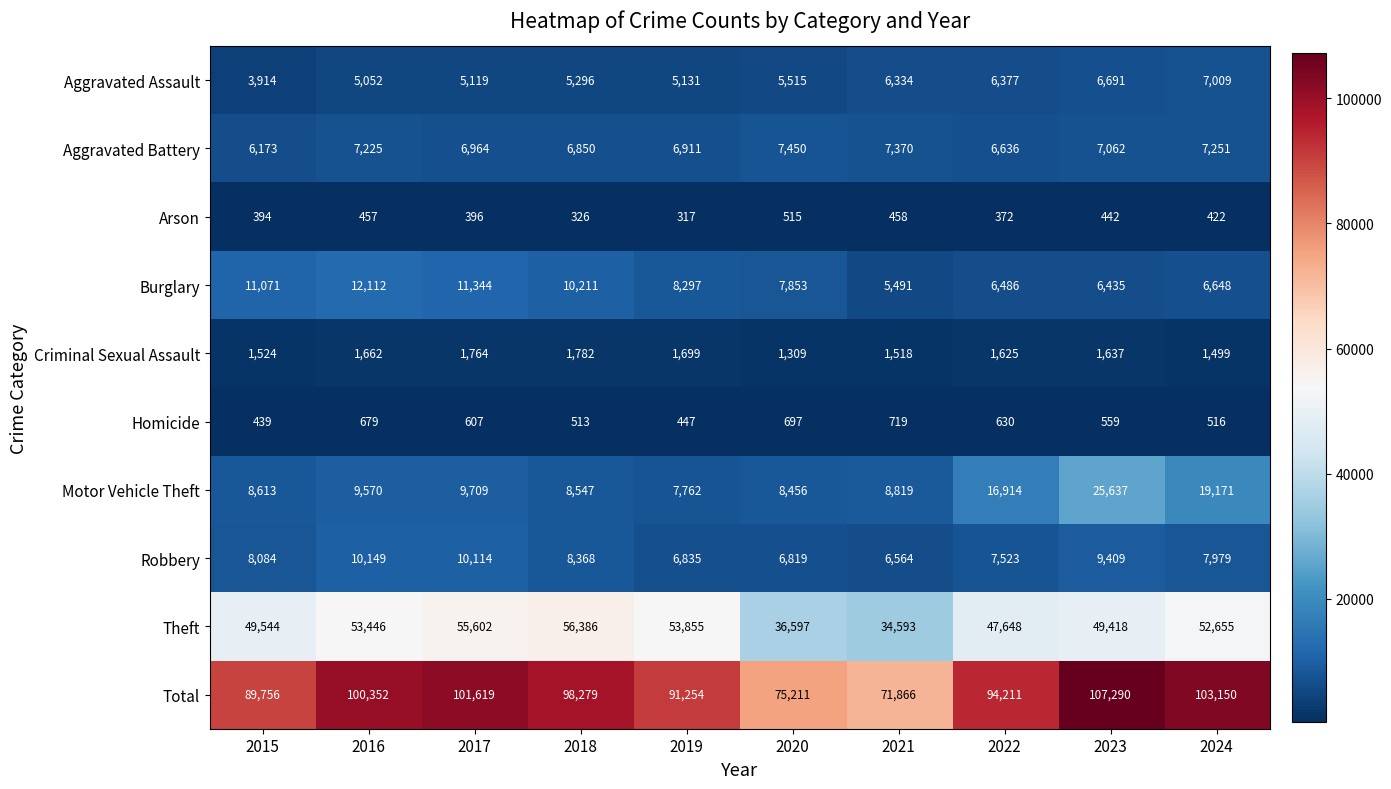

What is the difference between the maximum and minimum values in the Robbery series?

3585